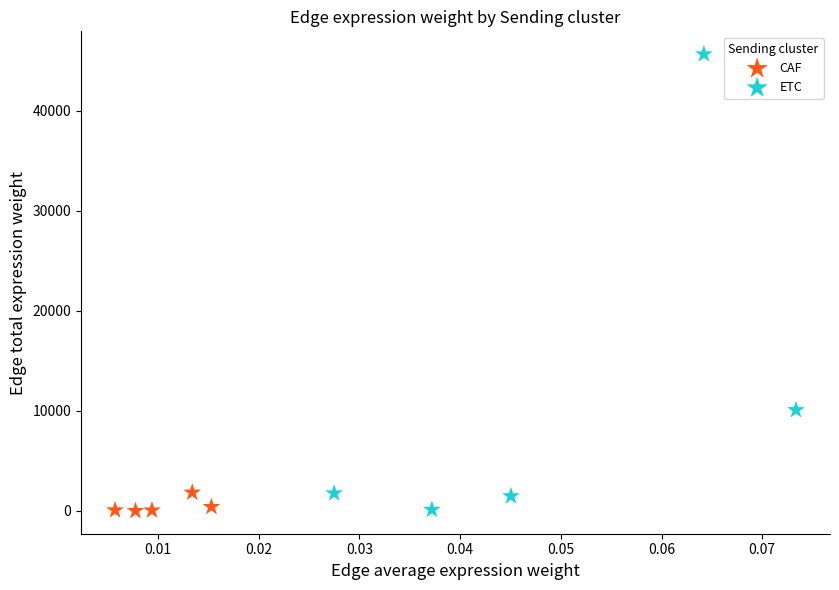

Which series reaches the maximum Y coordinate?

ETC